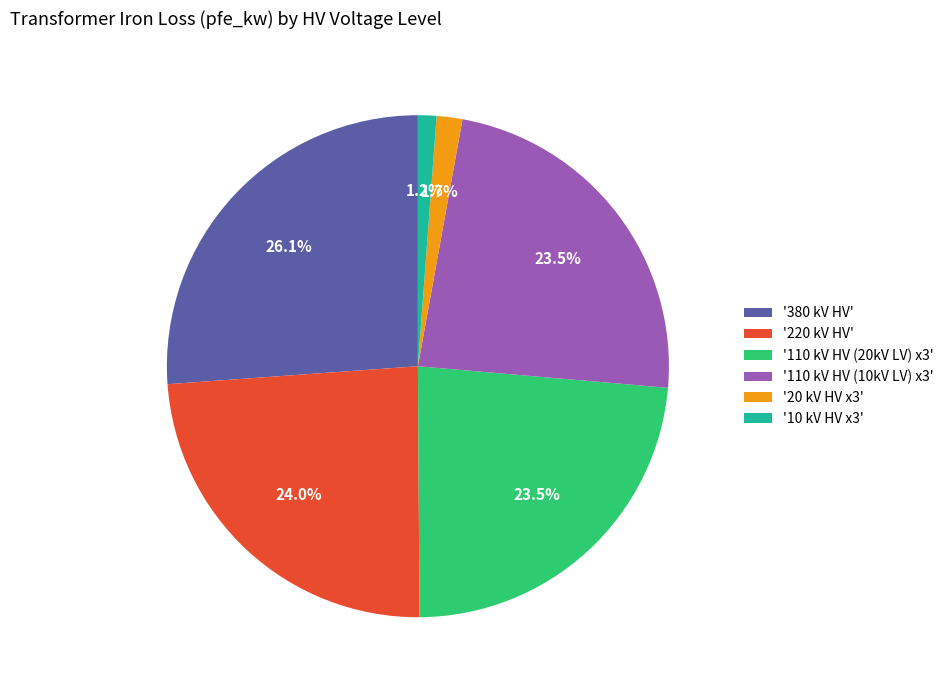

Which slice is the largest?

'380 kV HV'